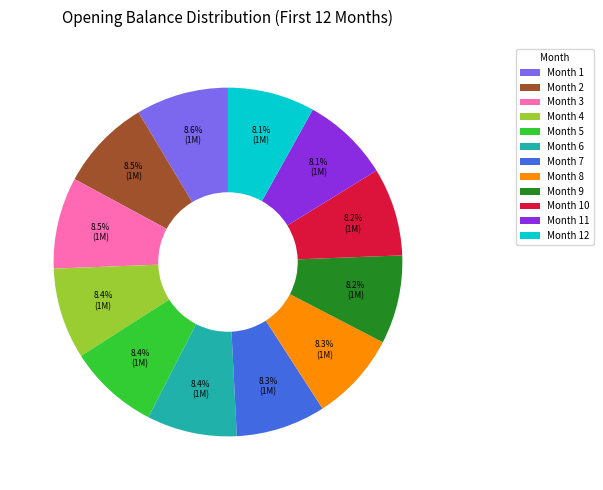

True or false: Month 3 accounts for 2% of the total.

False